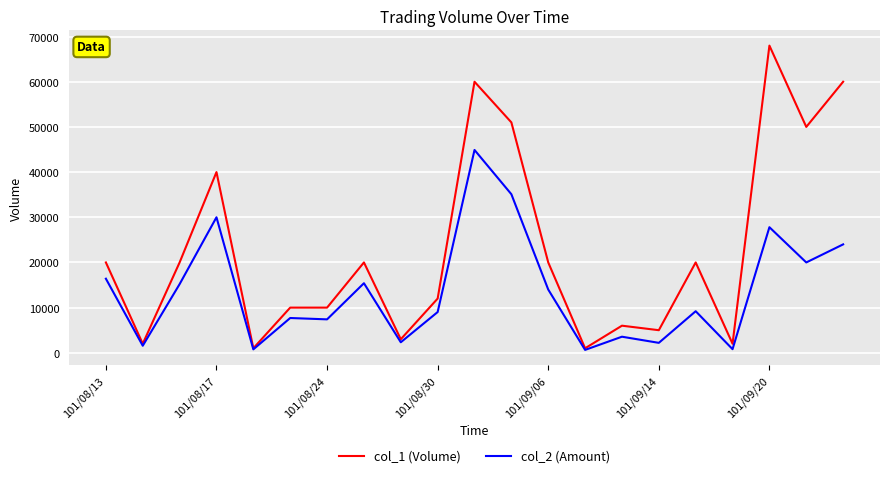

Which series has the widest spread of values?

col_1 (Volume)